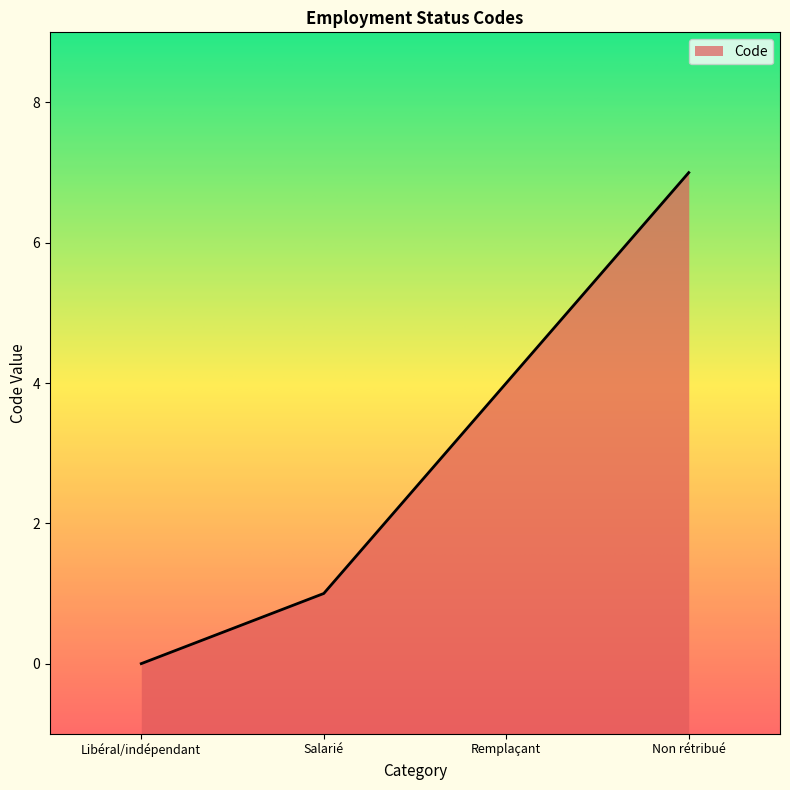

Count the number of values greater than 4.

1